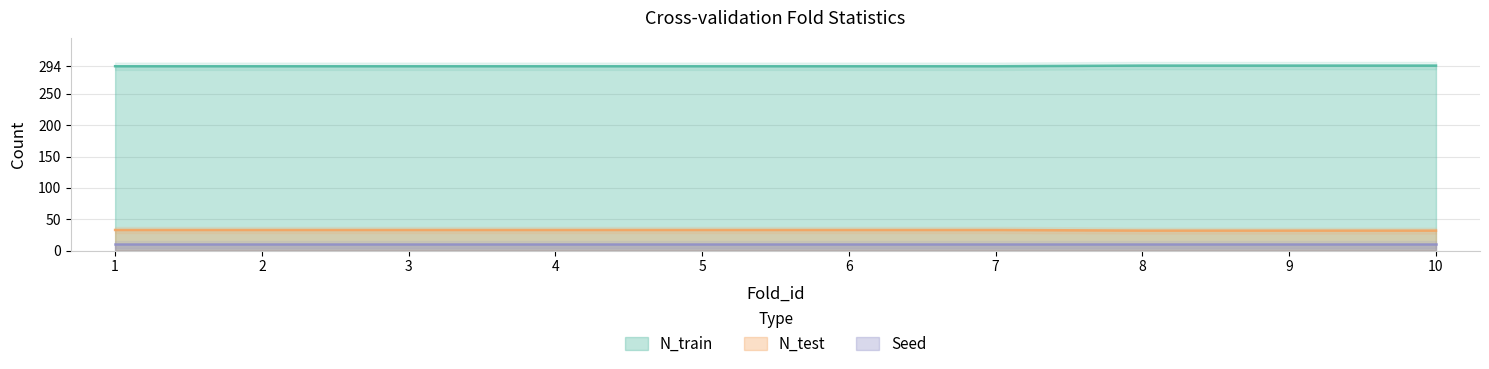

The N_test series shows 15 at 10. True or false?

False